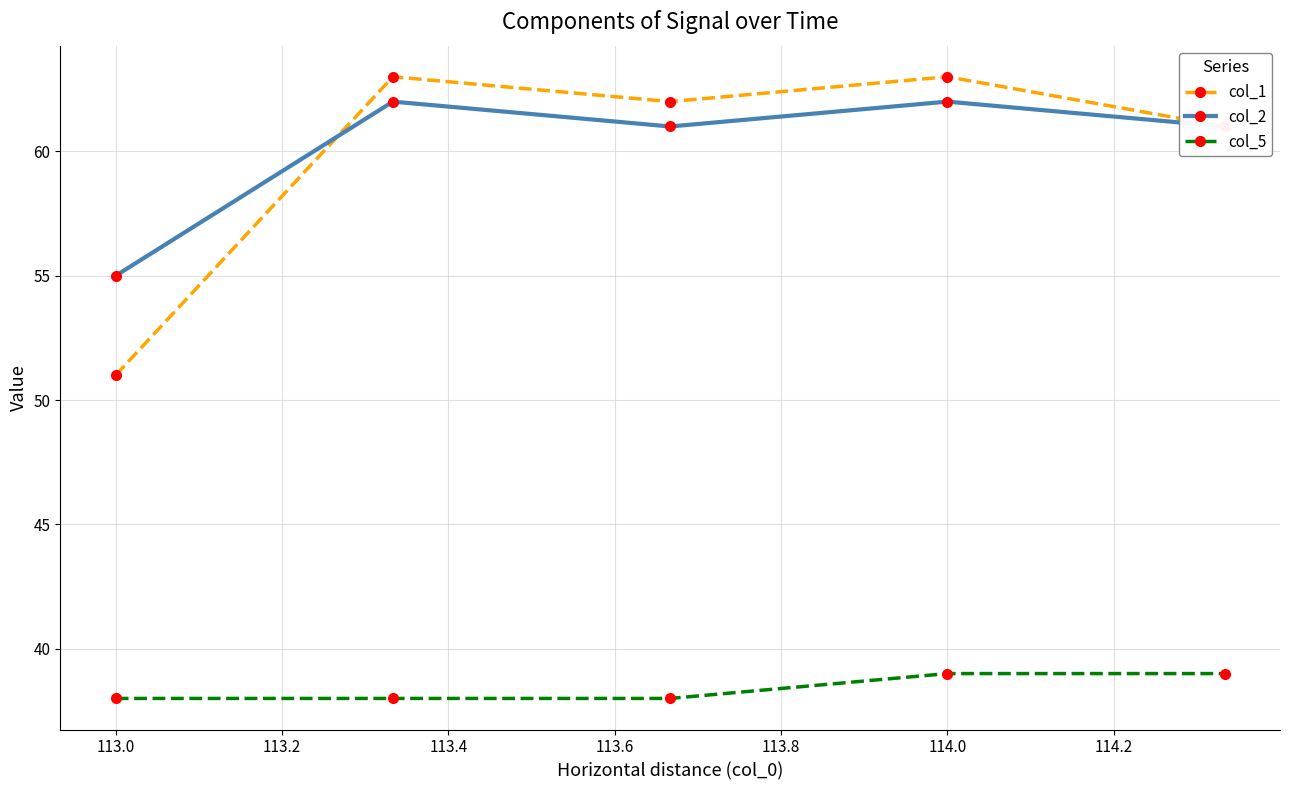

Which series has the largest range (max minus min)?

col_1